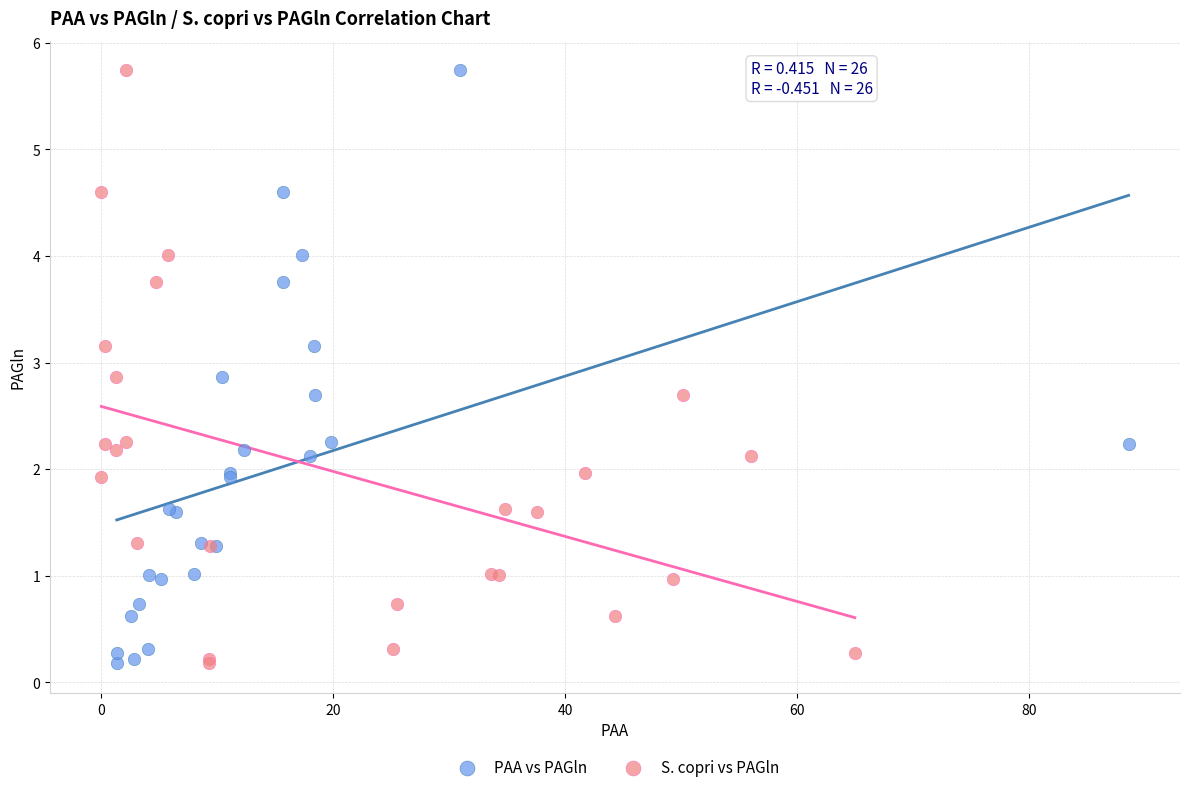

What are all the series names shown in the legend?

PAA vs PAGln, S. copri vs PAGln